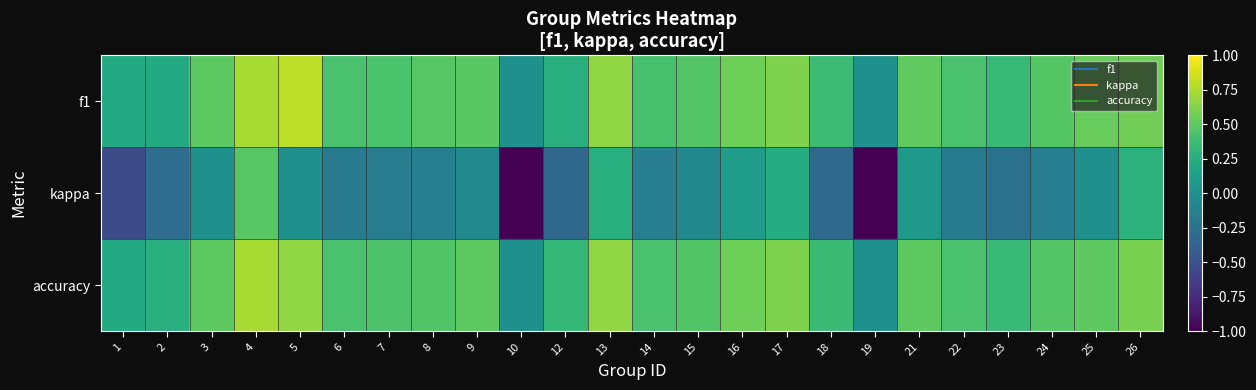

Reading left to right, what are all the values shown in this chart?

f1: 1=0.2	2=0.2	3=0.5	4=0.7	5=0.8	6=0.4	7=0.4	8=0.5	9=0.5	10=0.0	12=0.2	13=0.7	14=0.4	15=0.5	16=0.6	17=0.6	18=0.4	19=0.0	21=0.5	22=0.4	23=0.4	24=0.5	25=0.5	26=0.6
kappa: 1=-0.5	2=-0.3	3=0.0	4=0.5	5=0.0	6=-0.2	7=-0.2	8=-0.1	9=-0.0	10=-1.0	12=-0.3	13=0.2	14=-0.1	15=-0.1	16=0.1	17=0.2	18=-0.3	19=-1.0	21=0.1	22=-0.2	23=-0.3	24=-0.1	25=0.0	26=0.3
accuracy: 1=0.2	2=0.2	3=0.5	4=0.7	5=0.7	6=0.4	7=0.4	8=0.5	9=0.5	10=0.0	12=0.3	13=0.7	14=0.4	15=0.5	16=0.6	17=0.6	18=0.4	19=0.0	21=0.5	22=0.4	23=0.4	24=0.5	25=0.5	26=0.6